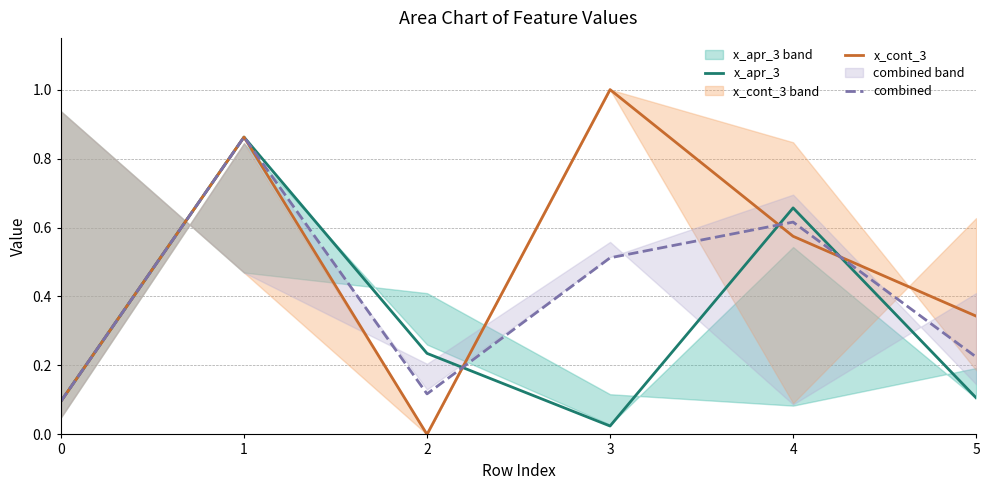

The combined series shows 0.2 at 0. True or false?

False